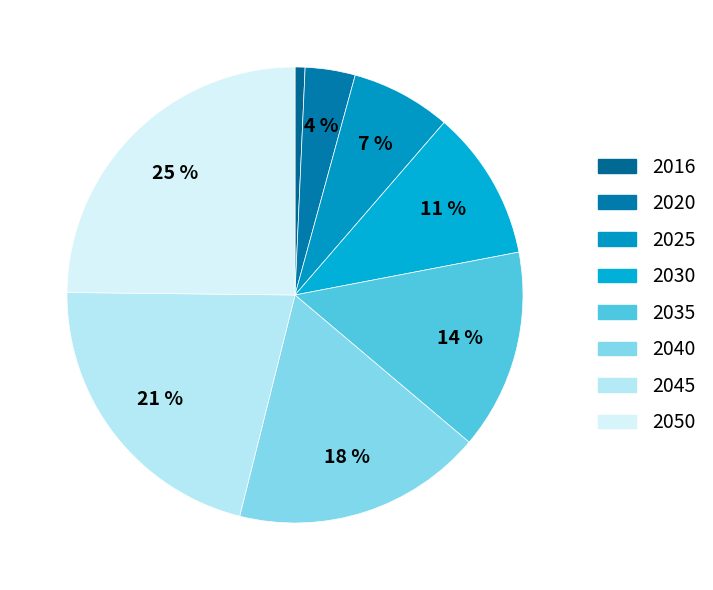

How many segments does this pie chart have?

8